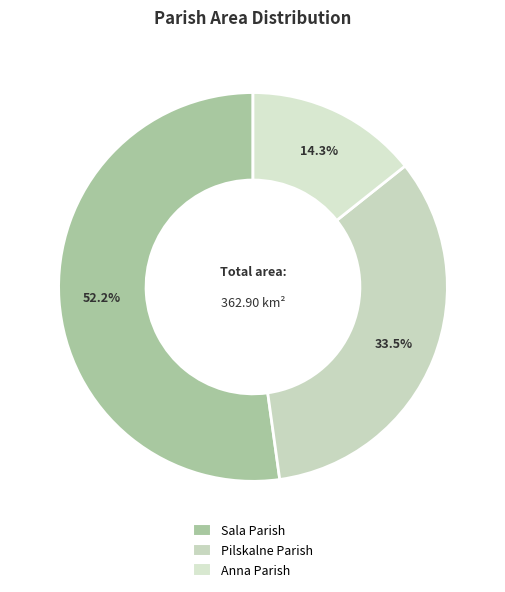

Is it true that Pilskalne Parish is 33% of the pie?

True